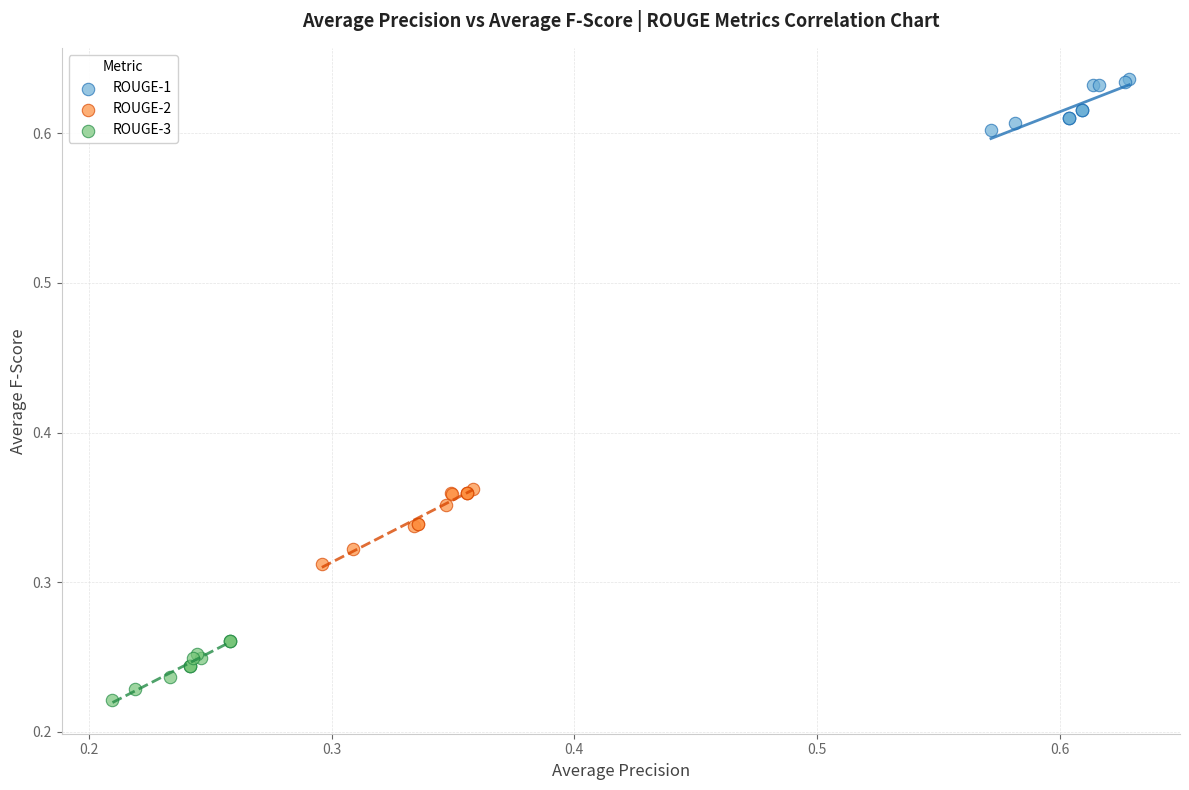

Which series reaches the minimum Y coordinate?

ROUGE-3